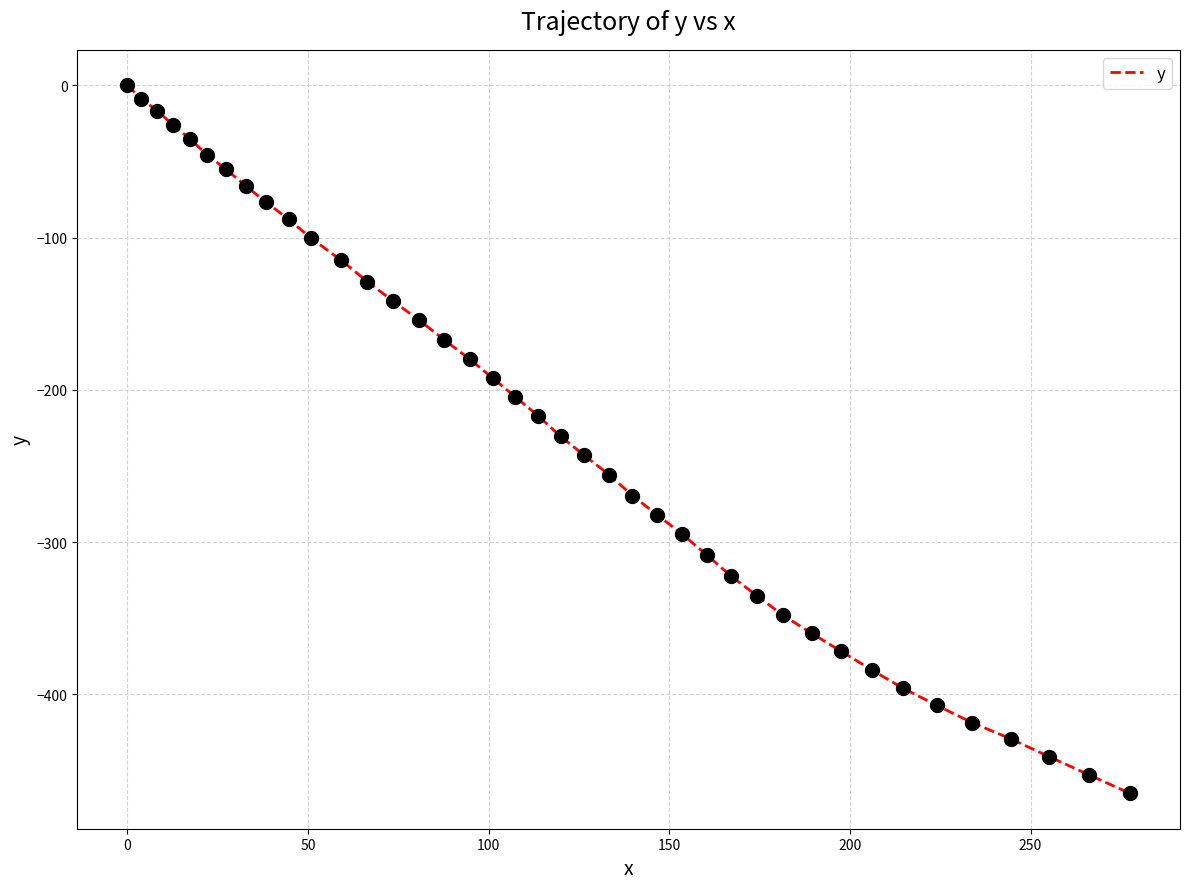

What is the difference between the maximum and minimum values?

465.0